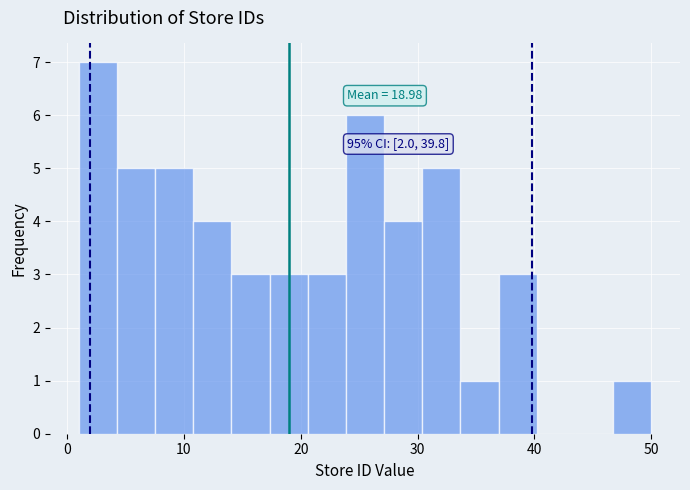

Read against the x-axis, roughly where is the centre of the tallest bar?

3